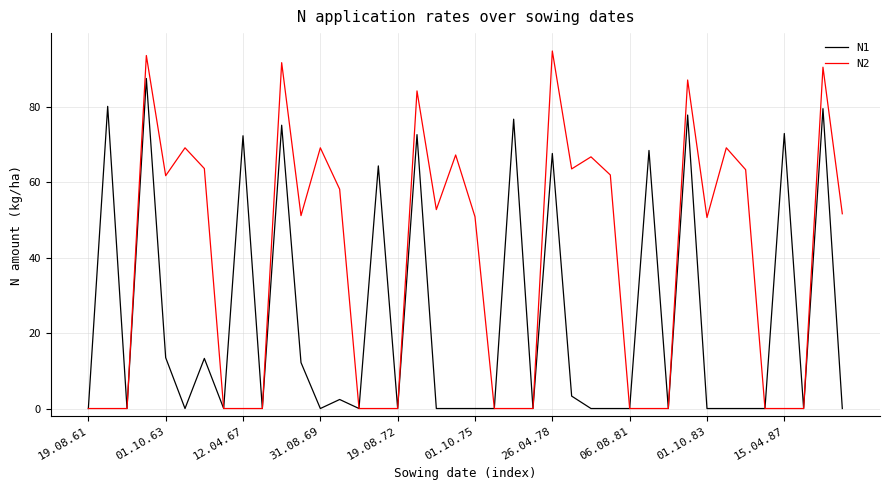

What is the average value of the N1 series?

23.5